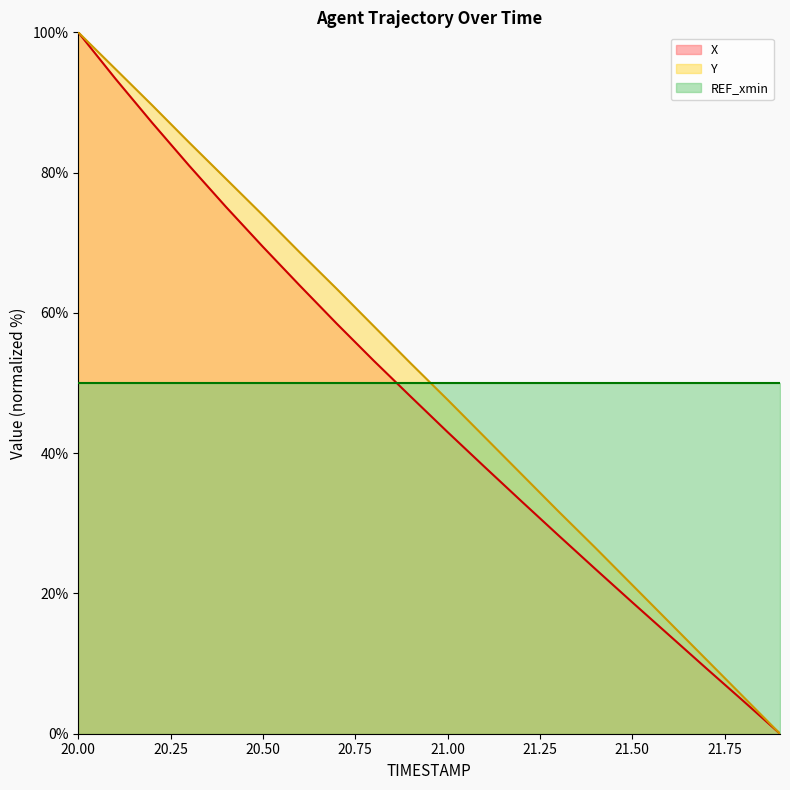

Which series has the largest total across all categories?

Y